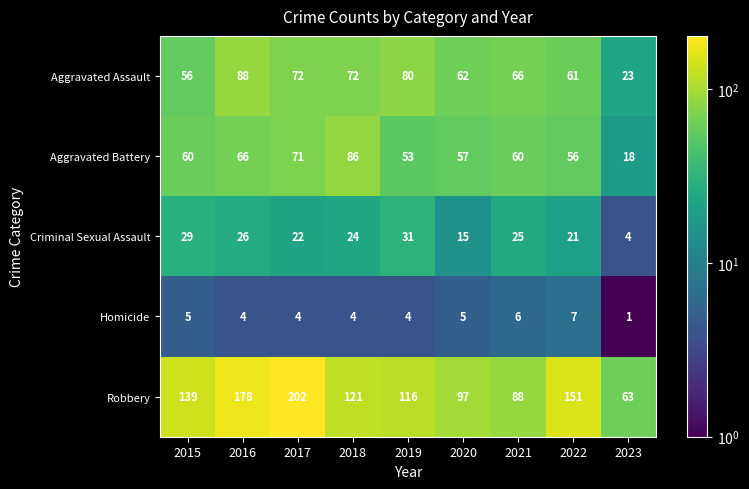

Which category has the highest value across all series?

2017